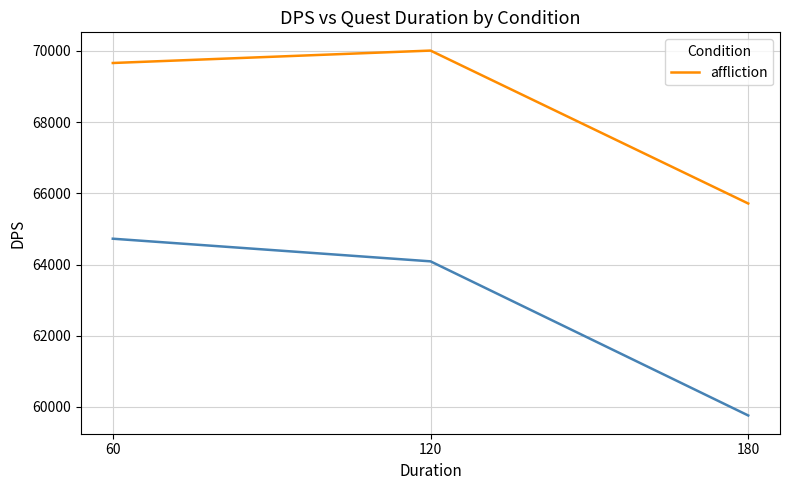

What is the greatest value displayed?

70011